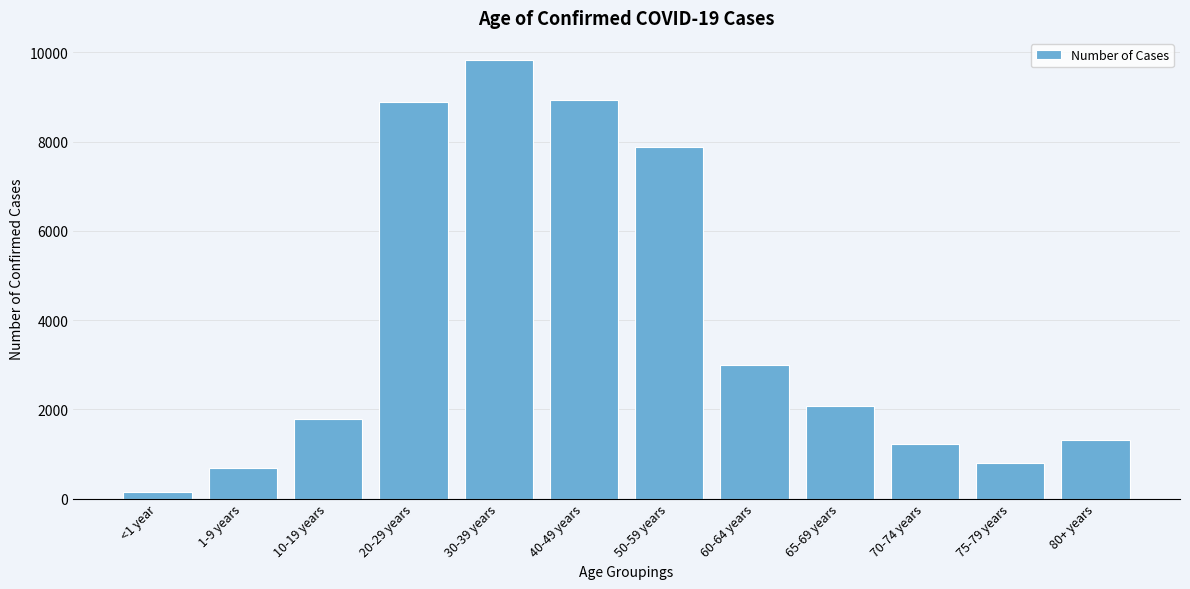

What is the value of the 7th bar from the left?

7870